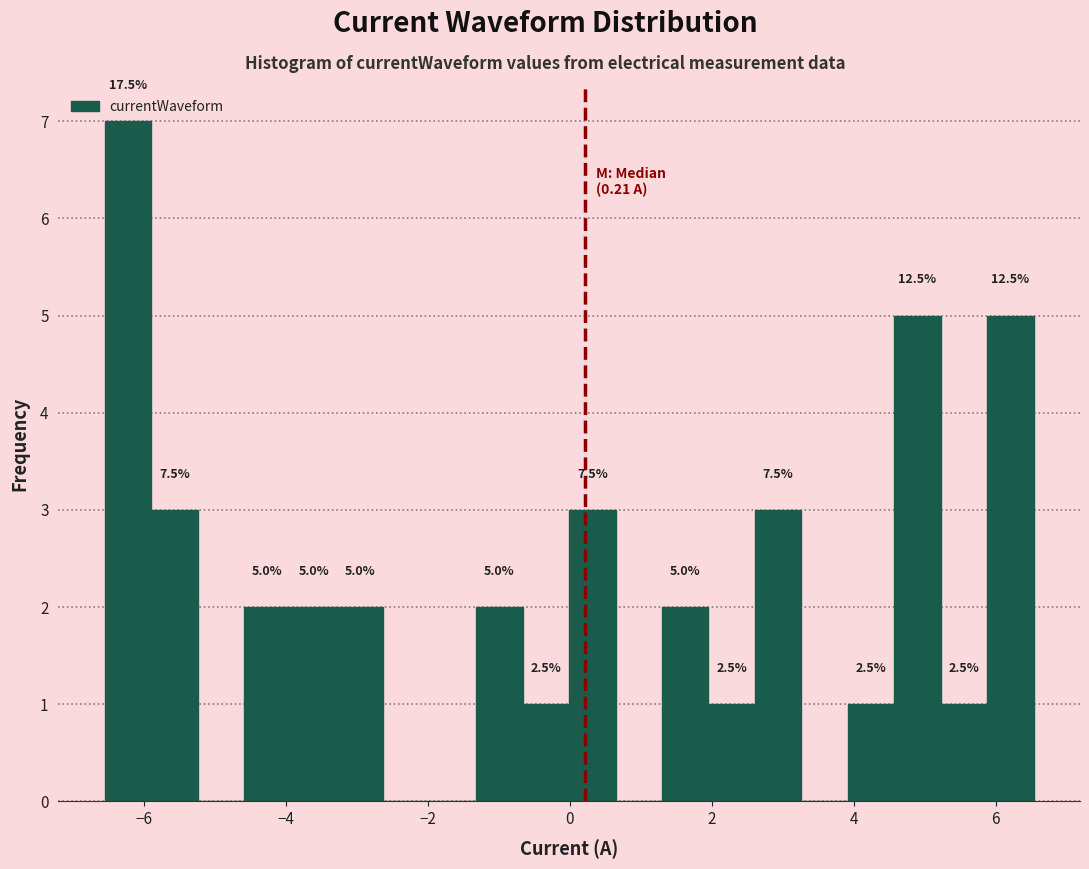

Around what value on the x-axis is the tallest bar? Give the approximate position of its centre, as read against the axis.

-6.2